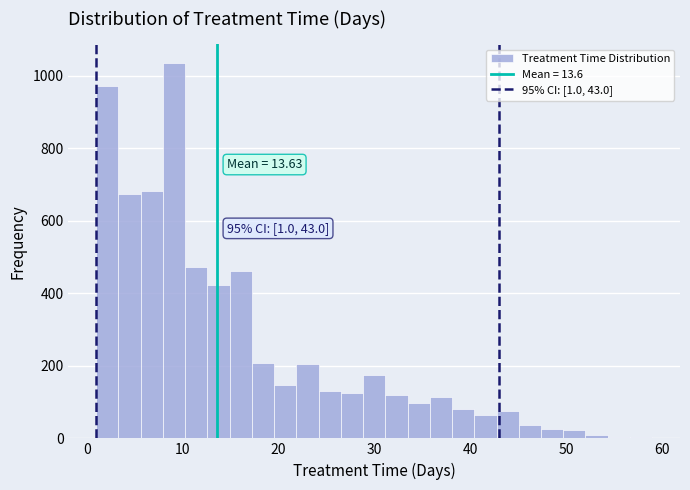

Read against the x-axis, roughly where is the centre of the tallest bar?

9